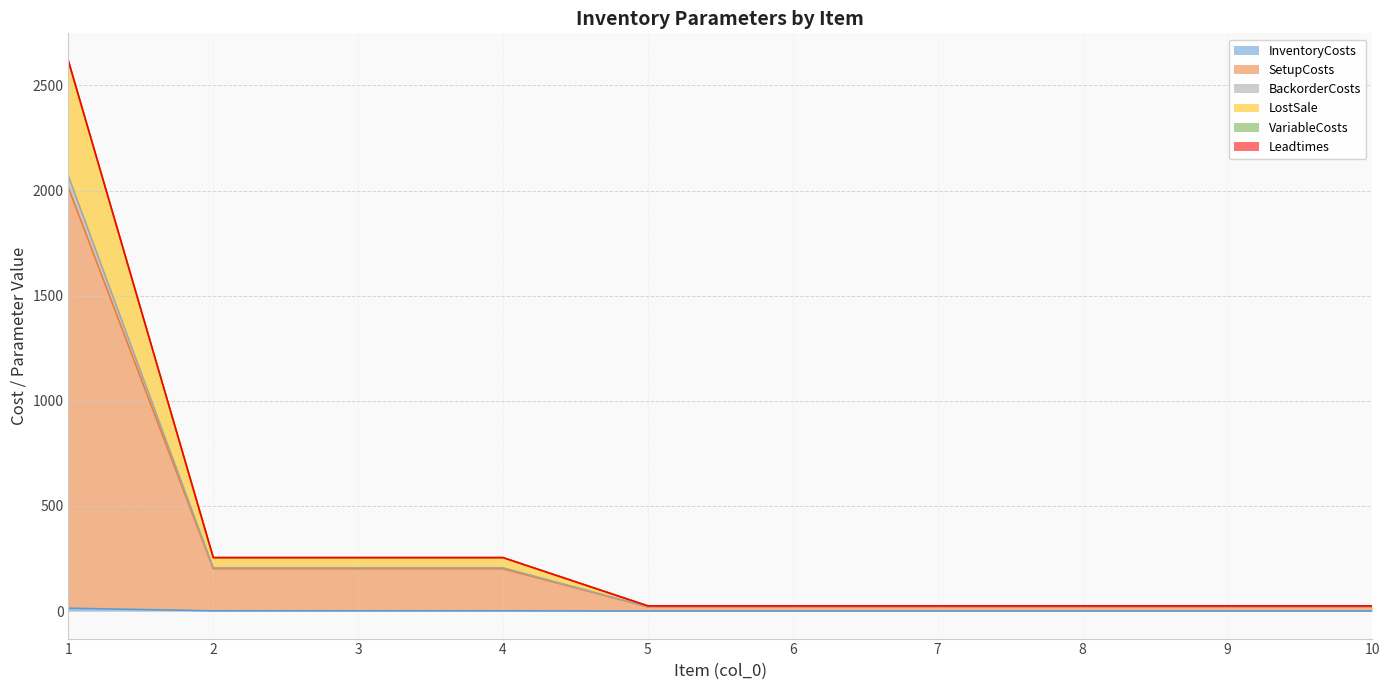

Which series changed the most between 5 and 10?

InventoryCosts